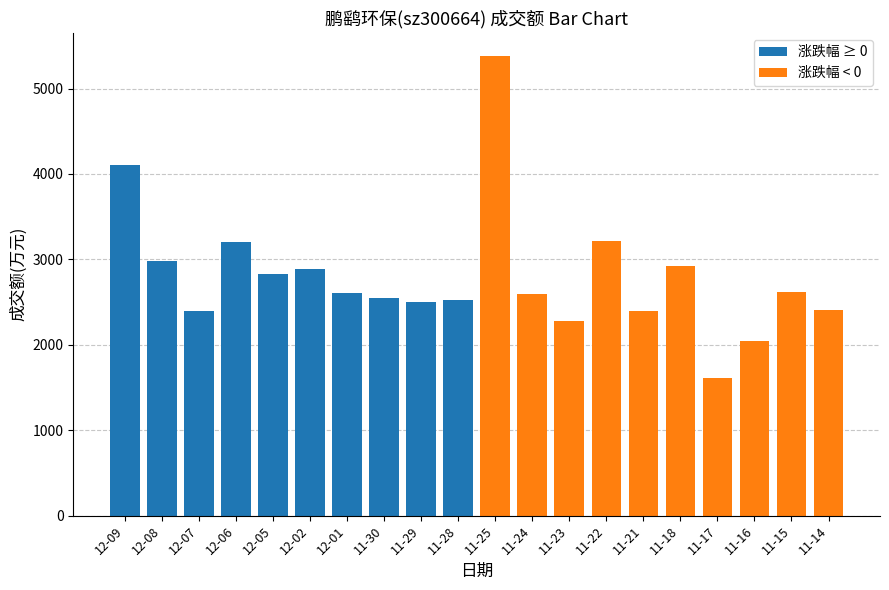

List the labels in order of 涨跌幅 ≥ 0 value, largest first.

12-09, 12-06, 12-08, 12-02, 12-05, 12-01, 11-30, 11-28, 11-29, 12-07